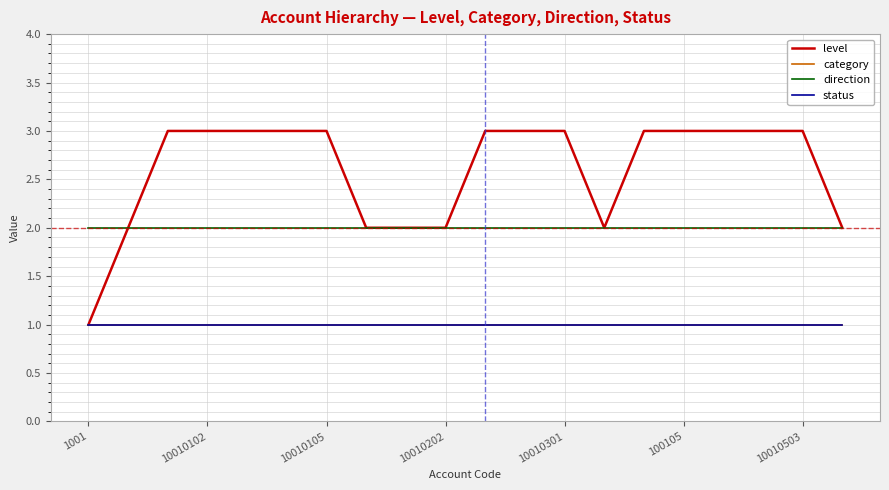

At how many categories does at least one series exceed 2?

13